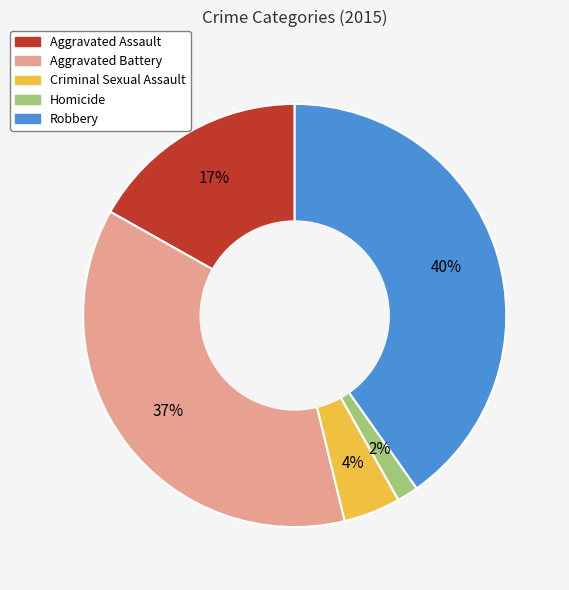

Is the sum of Aggravated Assault and Aggravated Battery greater than half?

Yes